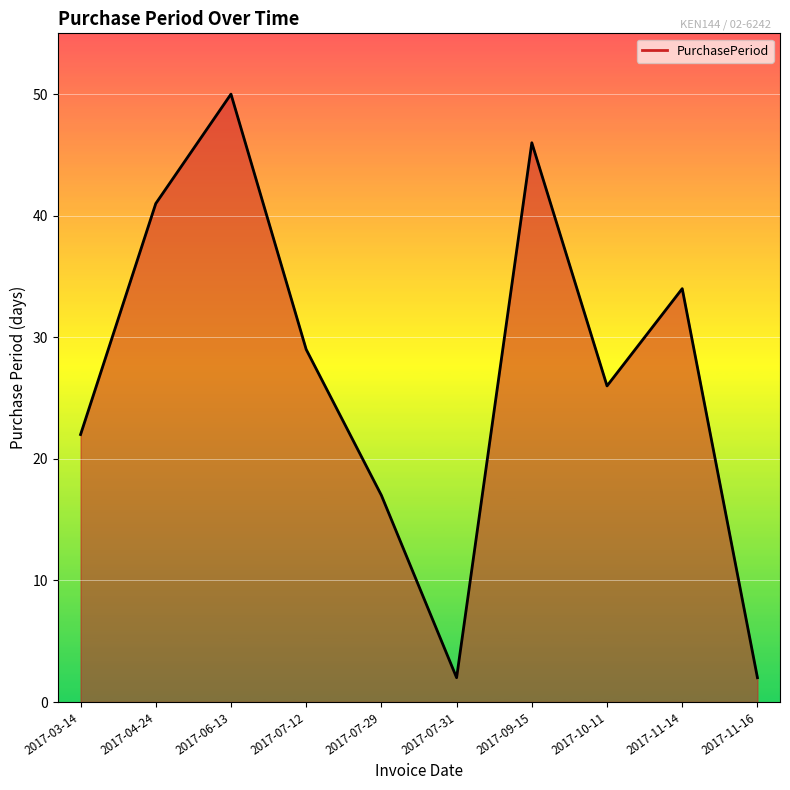

Reading left to right, transcribe all the data shown in this chart.

2017-03-14=22	2017-04-24=41	2017-06-13=50	2017-07-12=29	2017-07-29=17	2017-07-31=2	2017-09-15=46	2017-10-11=26	2017-11-14=34	2017-11-16=2